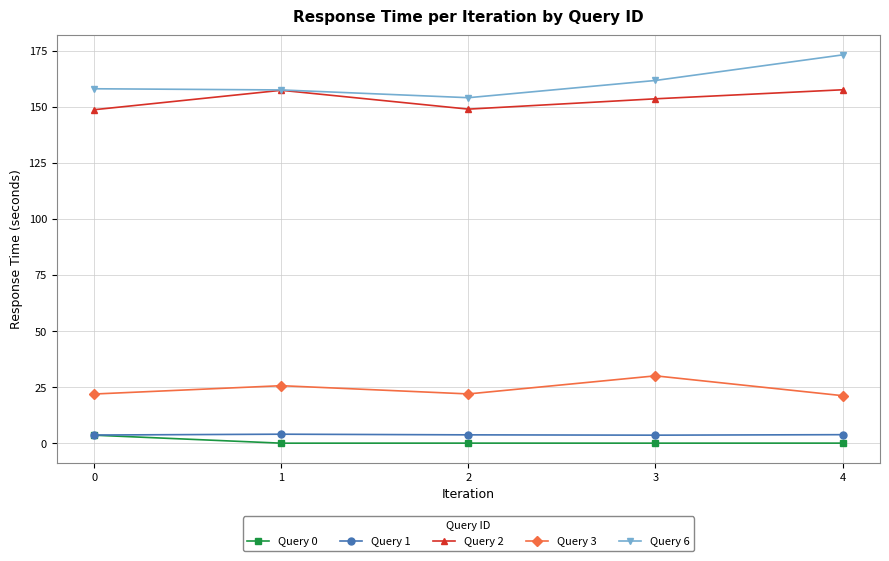

What are all the series names shown in the legend?

Query 0, Query 1, Query 2, Query 3, Query 6